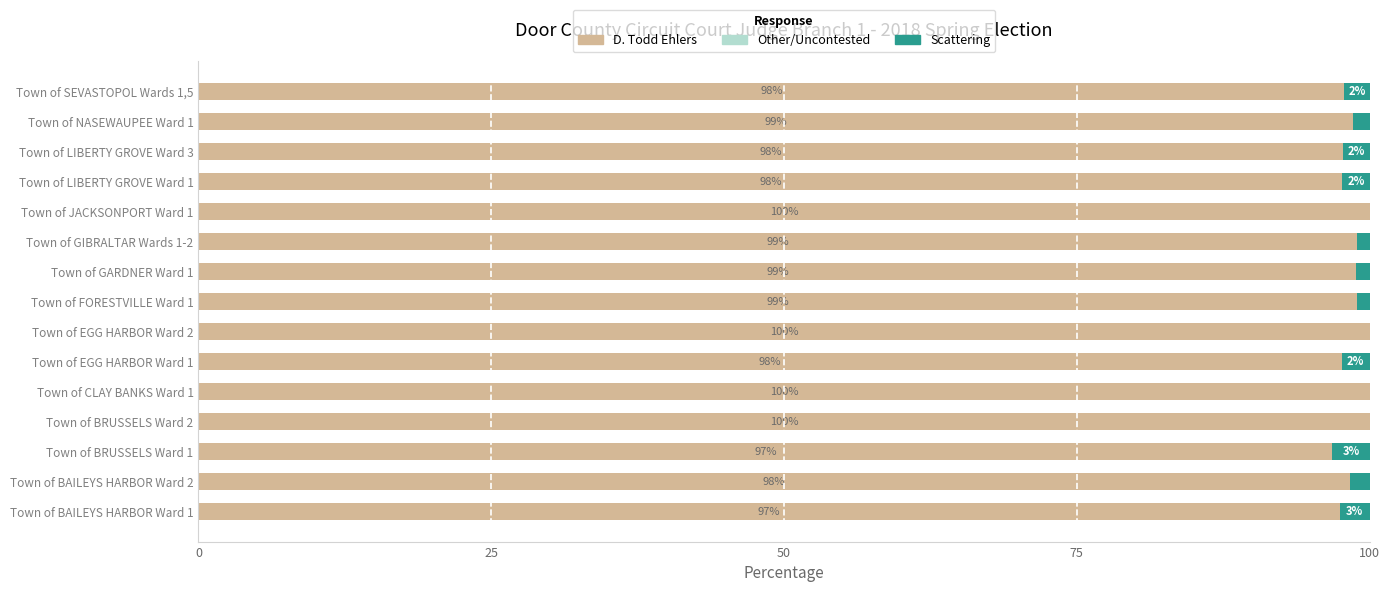

The value of D. Todd Ehlers at Town of BRUSSELS Ward 2 is 100.0. True or false?

True